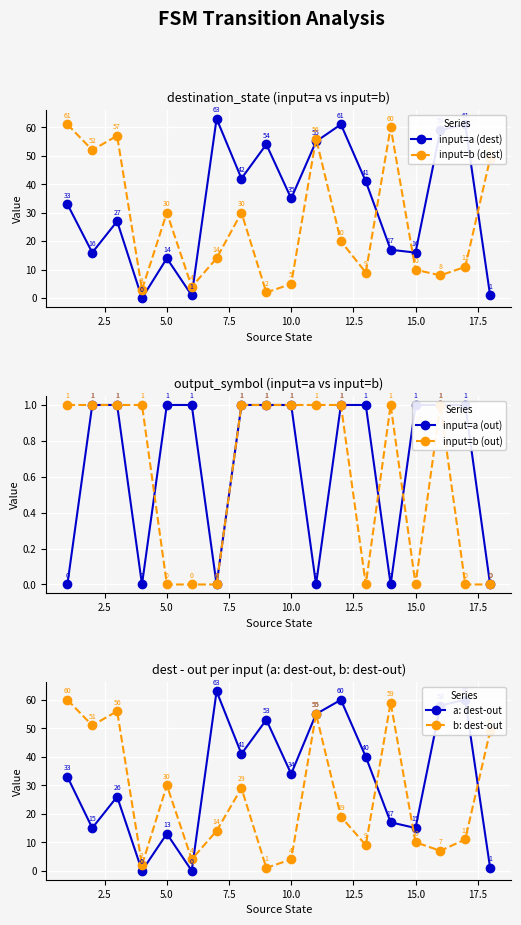

How many intersections are there between input=a (dest) and input=b (dest)?

6